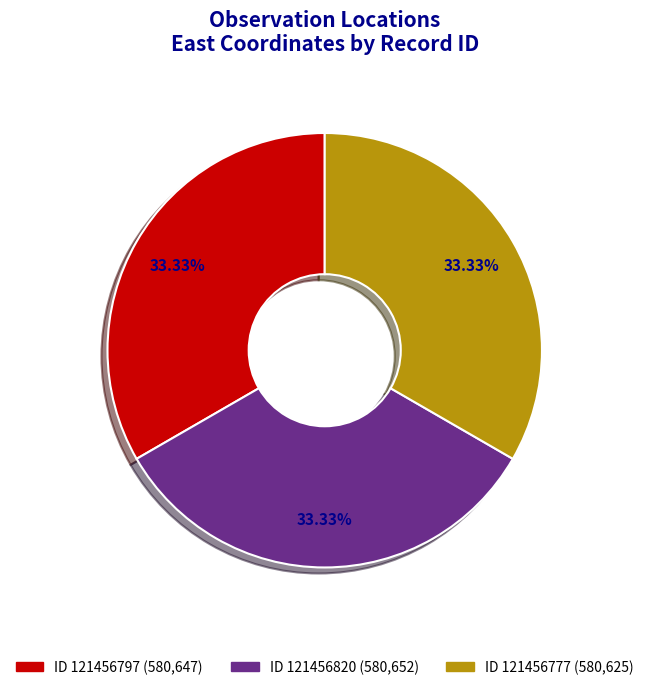

How many segments does this pie chart have?

3